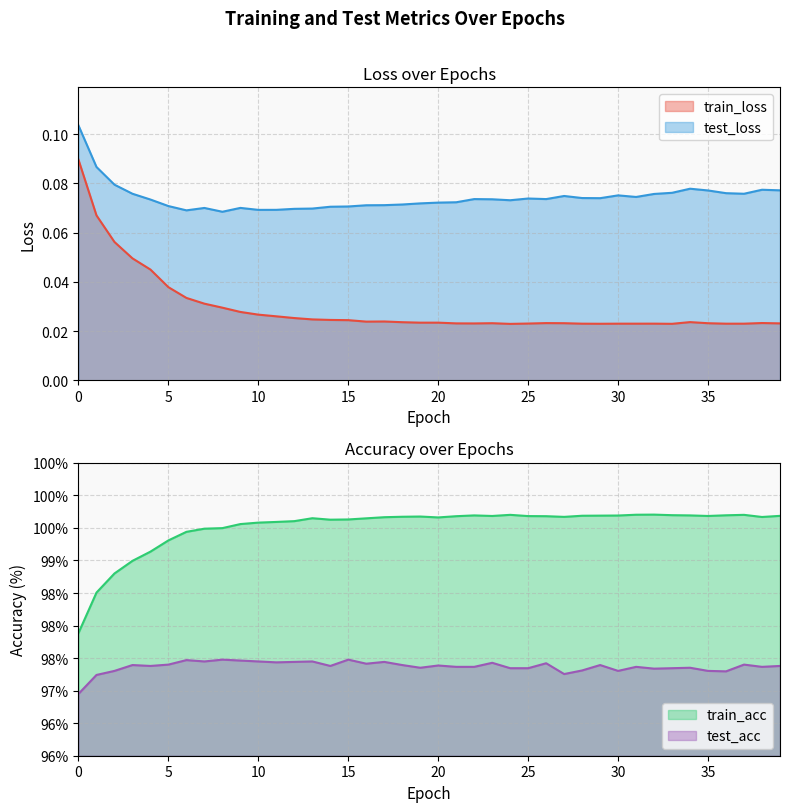

What is the difference between the maximum and minimum values in the train_loss series?

0.1